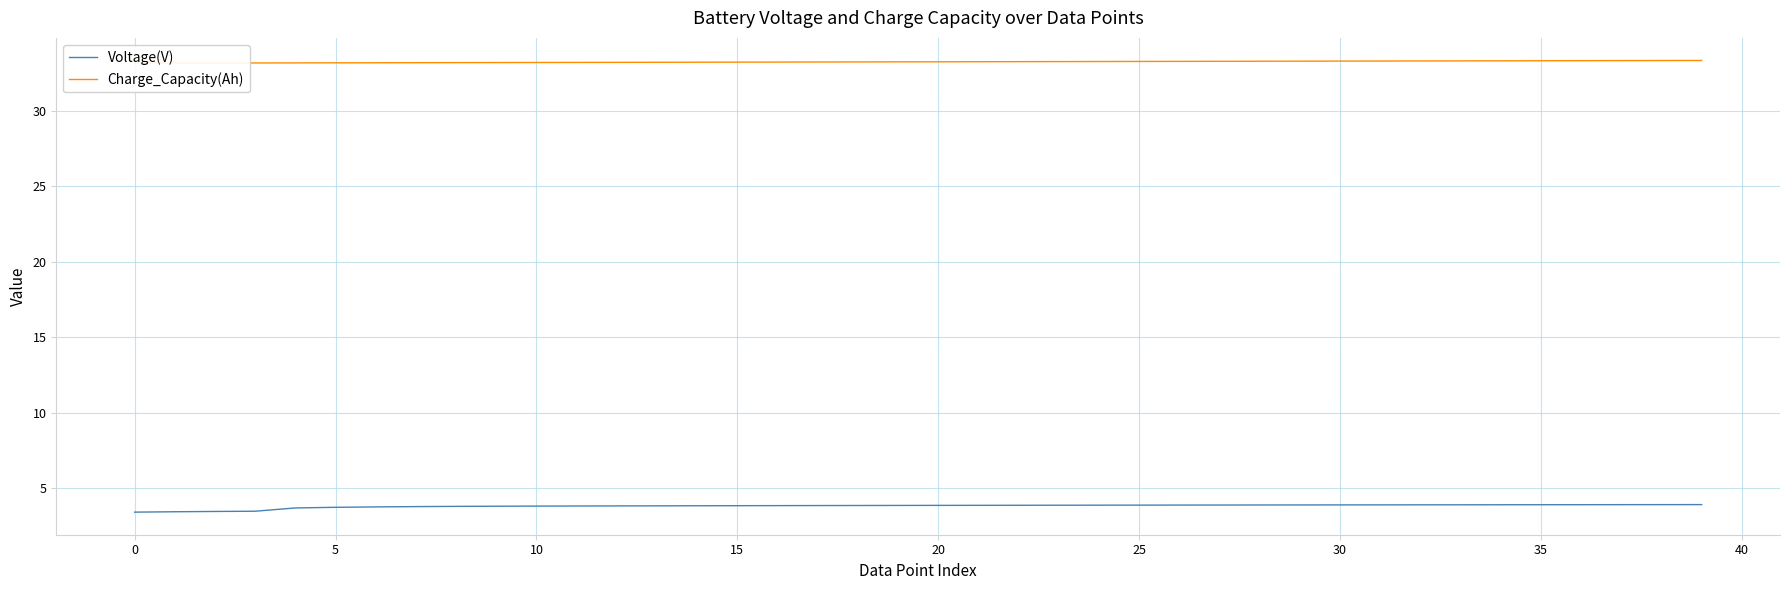

What is the maximum value for Voltage(V)?

3.9